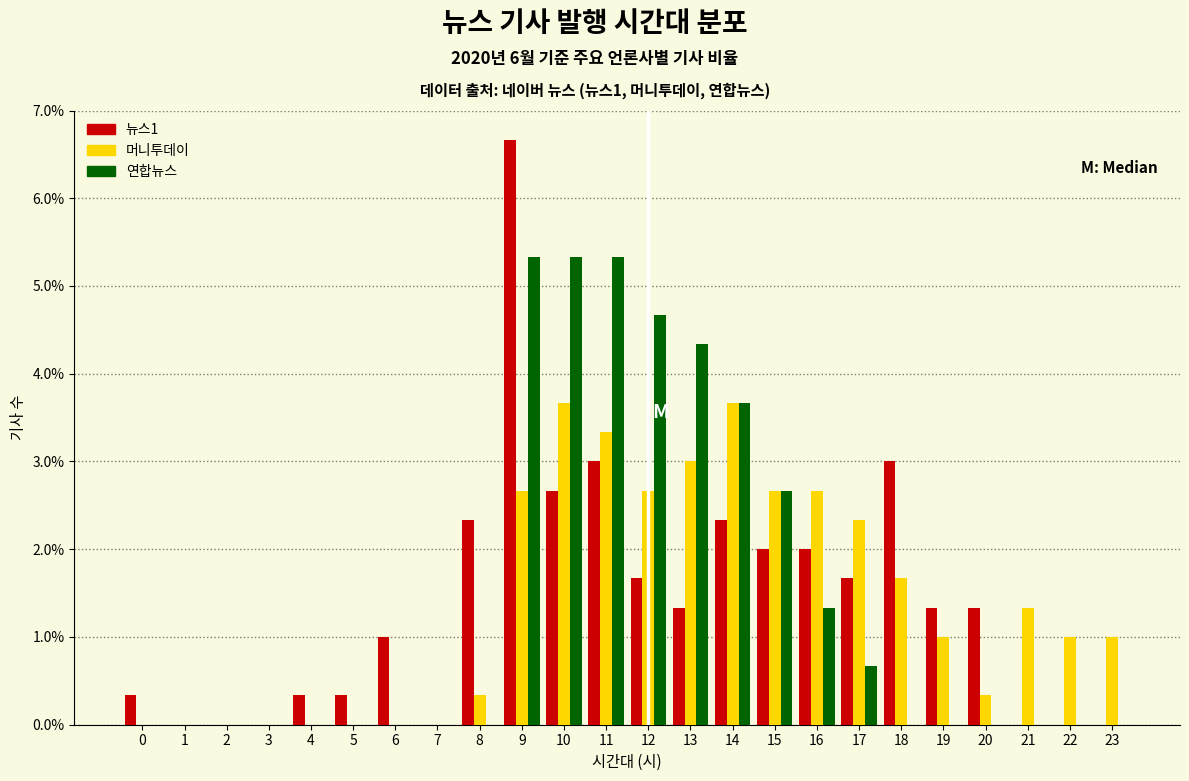

What is the sum of all 머니투데이 values?

33.3